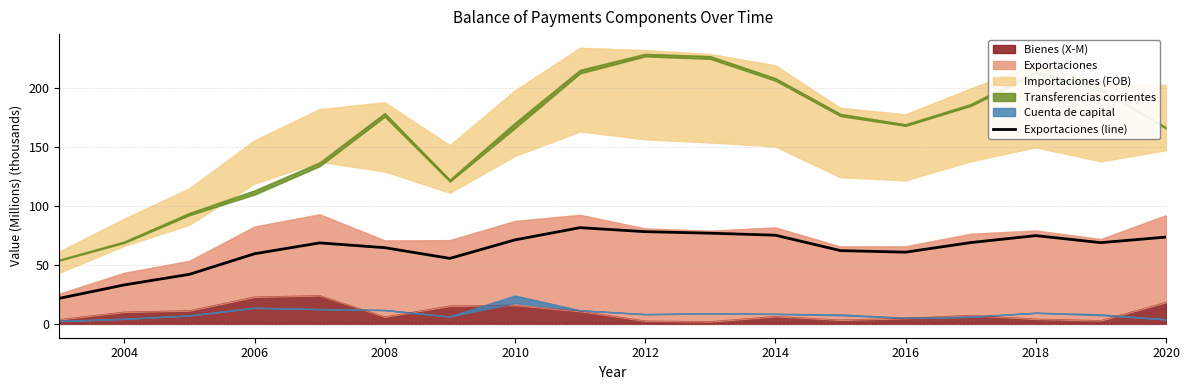

Reading left to right, list all the values displayed in this chart.

21.7	33.0	42.0	59.4	68.6	64.5	55.5	71.1	81.4	78.1	76.8	75.1	62.0	60.7	68.8	74.7	68.8	73.5